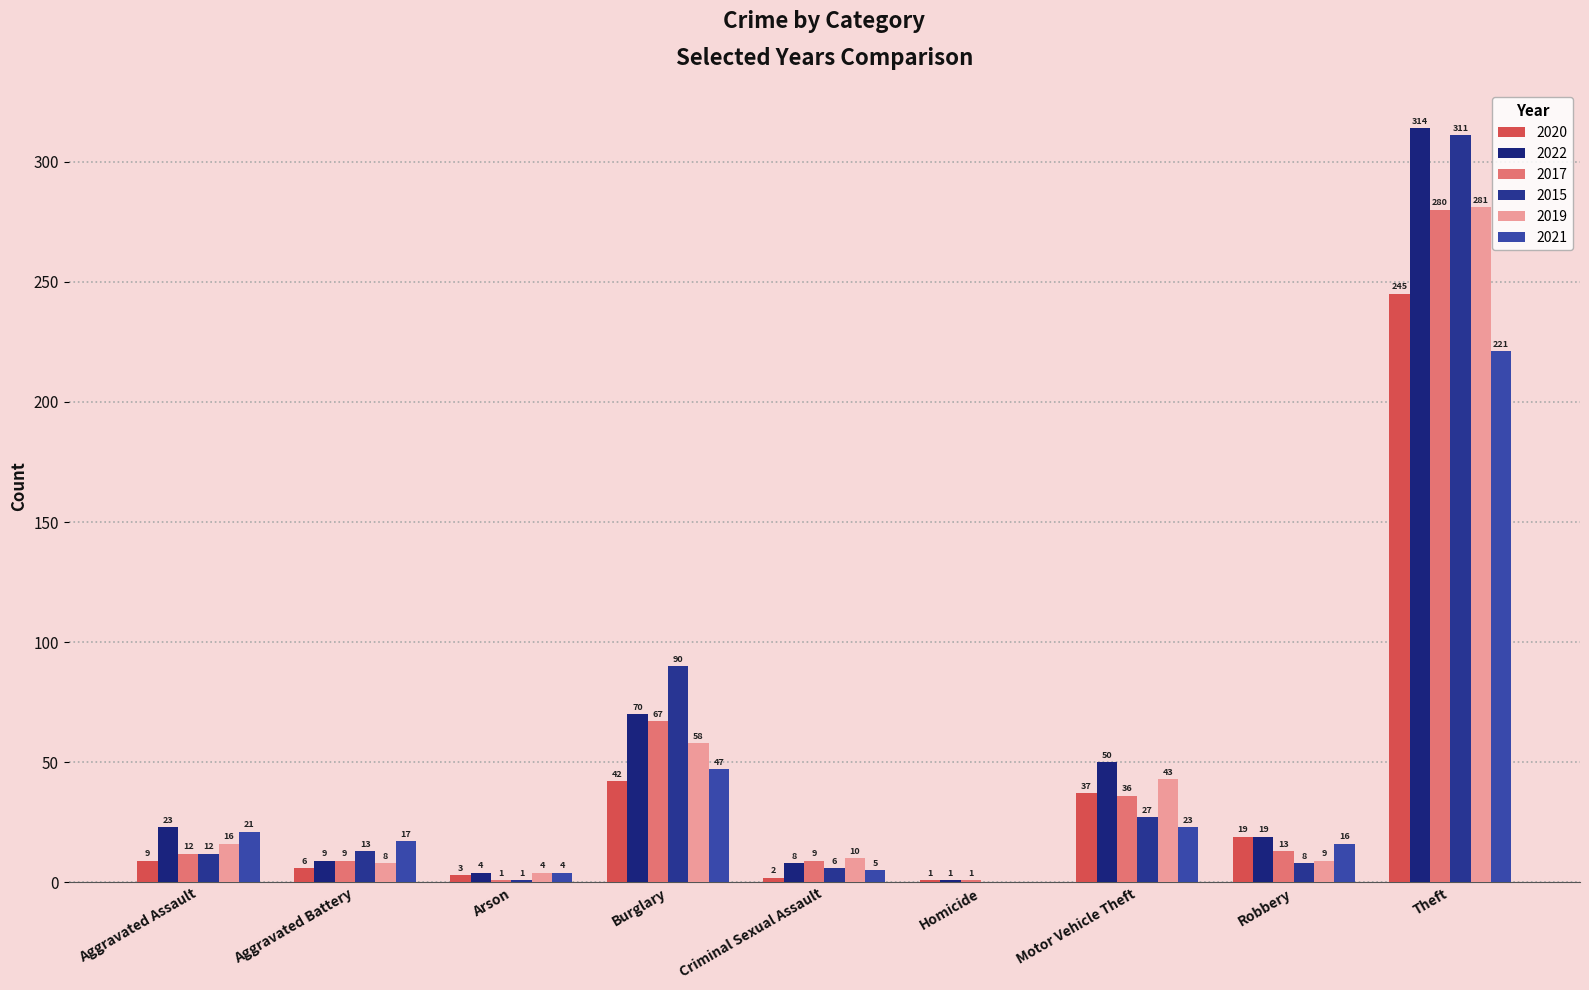

Where is 2022 nearest to the value 157?

Burglary